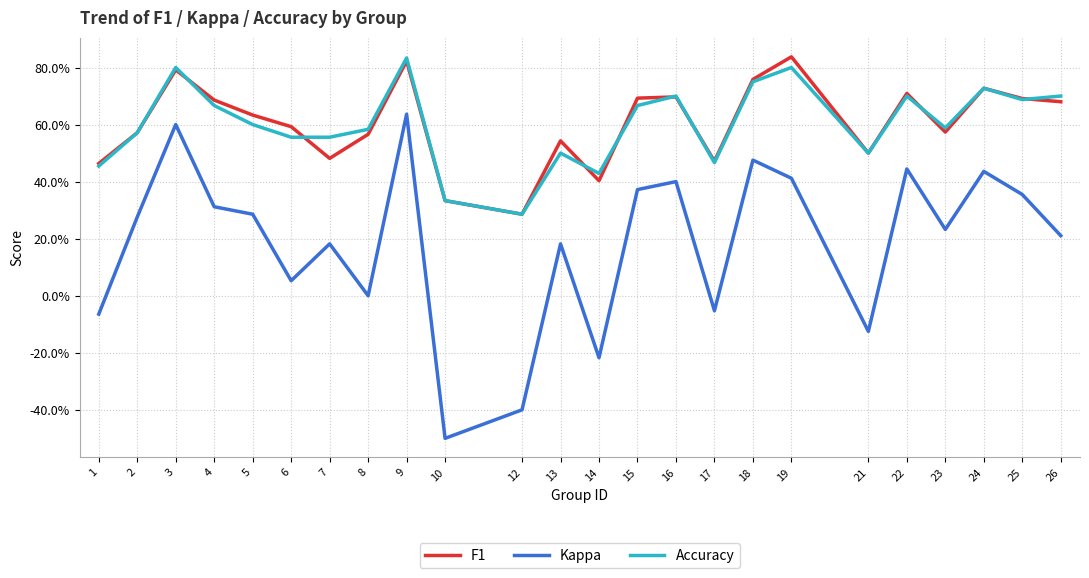

What value does the F1 series have at 2?

0.6